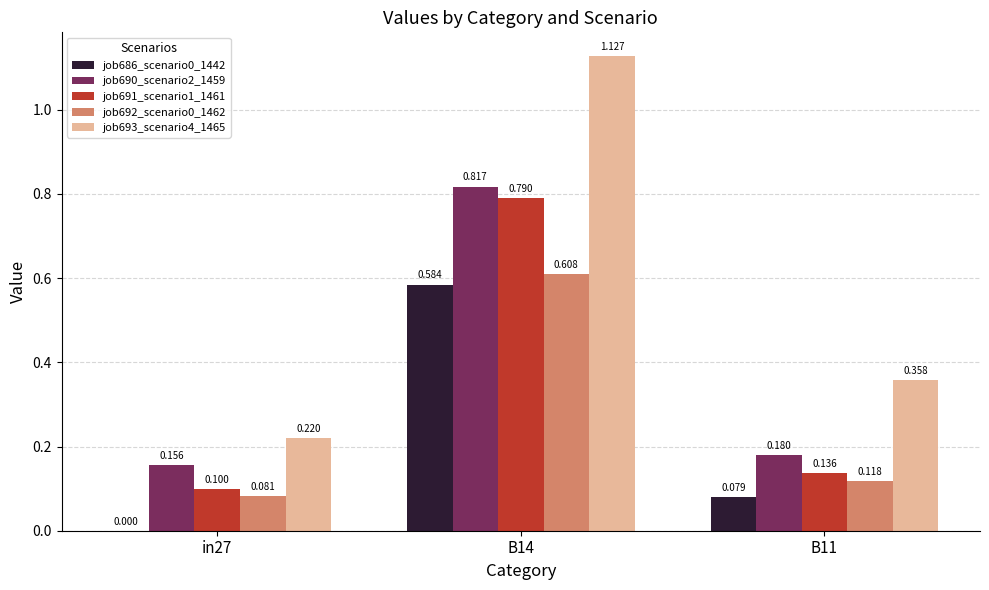

Is it true that job690_scenario2_1459 equals 0.4 at B14?

False